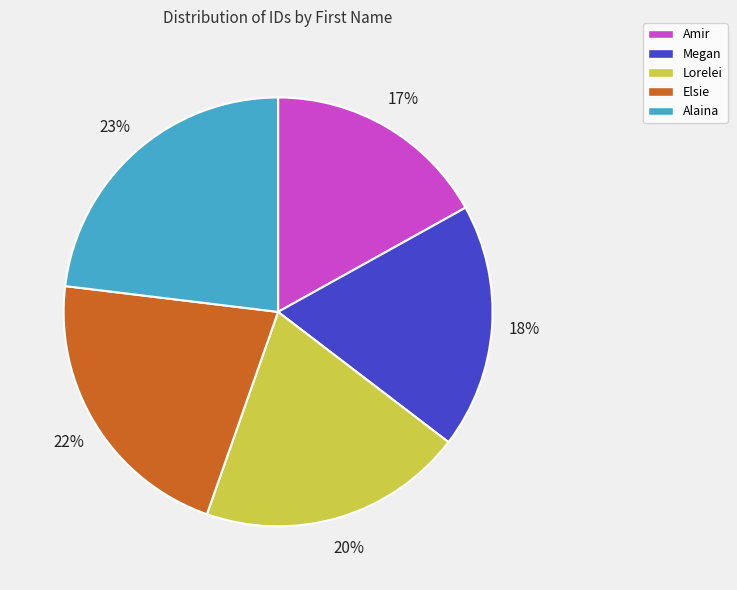

To the nearest percent, what is the average slice percentage?

20%